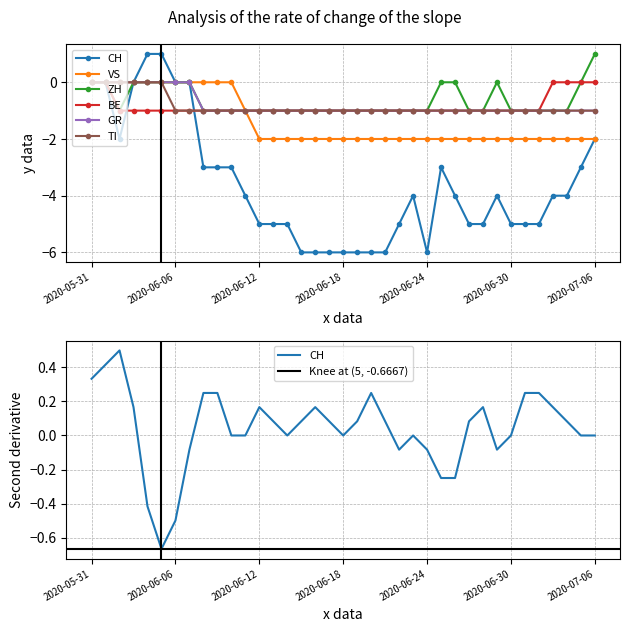

Between 2020-06-10 and 2020-07-05, which series saw the biggest shift?

VS